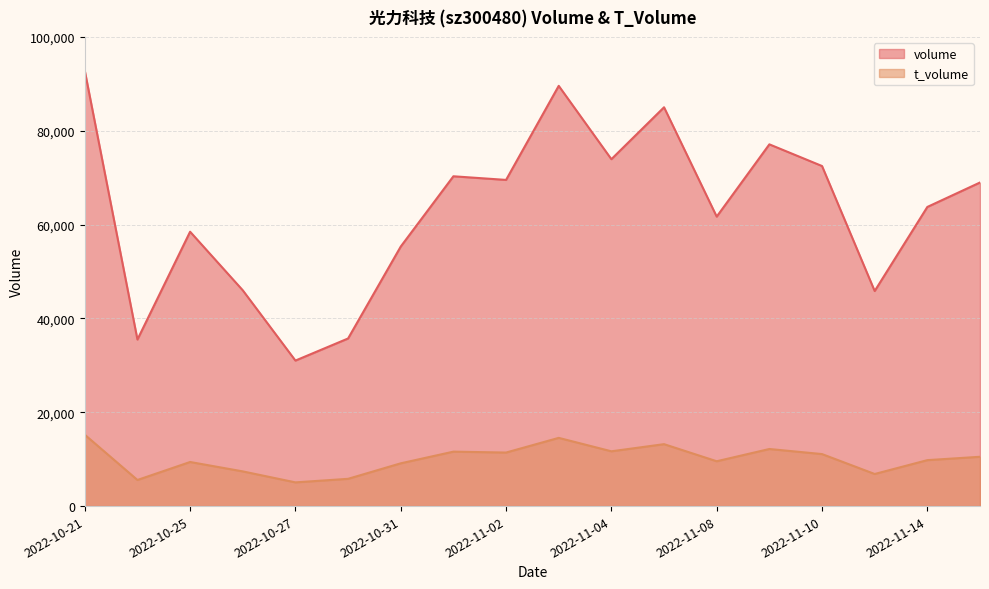

List the labels in order of t_volume value, smallest first.

2022-10-27, 2022-10-24, 2022-10-28, 2022-11-11, 2022-10-26, 2022-10-31, 2022-10-25, 2022-11-08, 2022-11-14, 2022-11-15, 2022-11-10, 2022-11-02, 2022-11-01, 2022-11-04, 2022-11-09, 2022-11-07, 2022-11-03, 2022-10-21